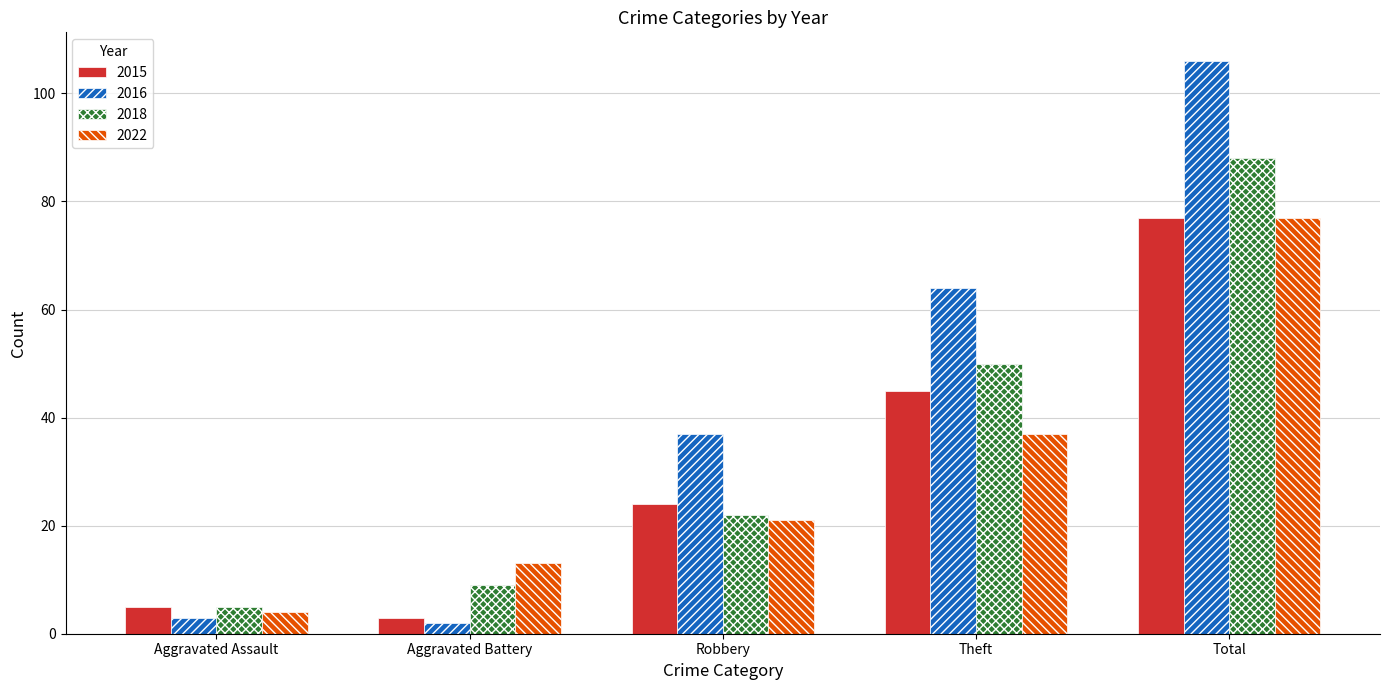

How many bars are there in each group?

4